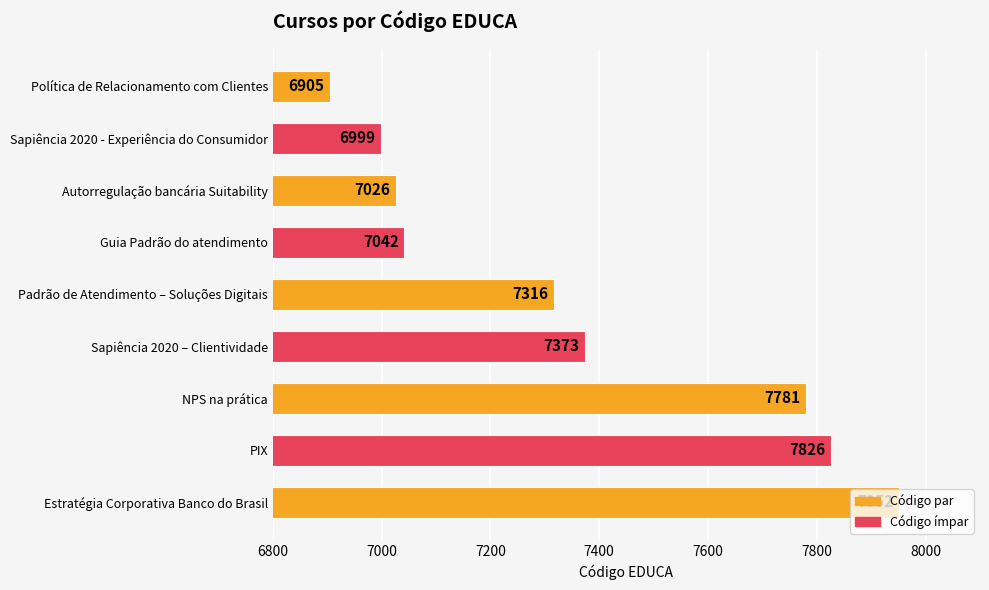

What is the change in value from Guia Padrão do atendimento to PIX?

+784